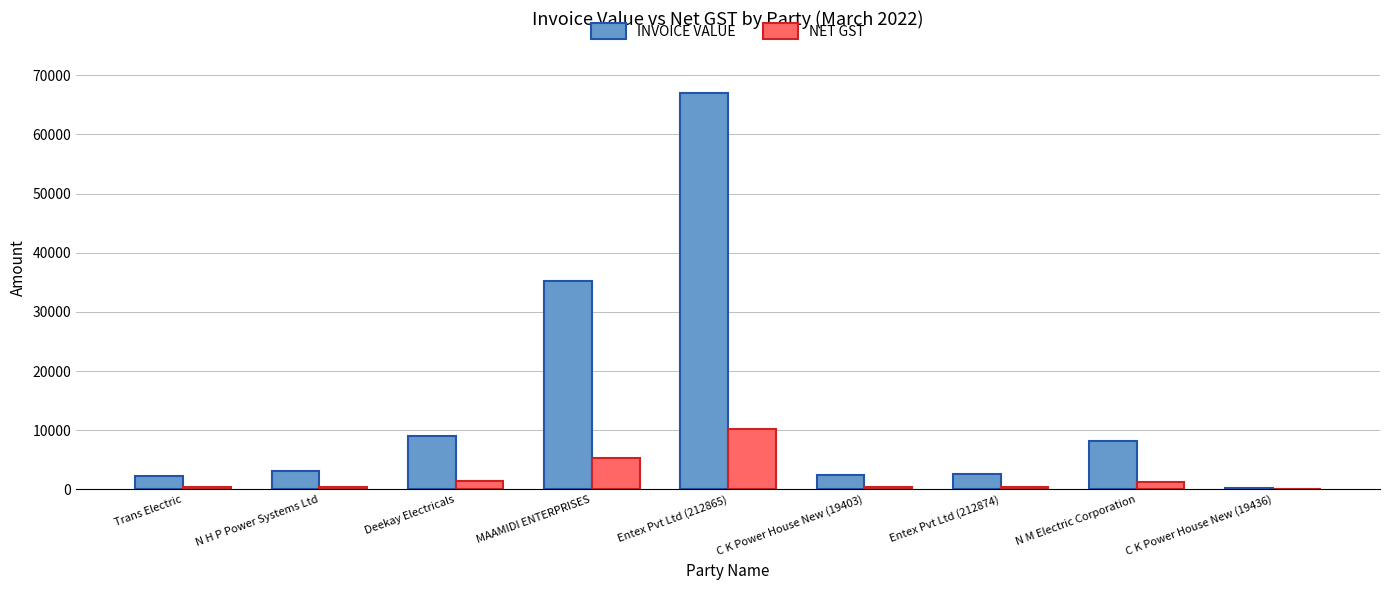

At which category is the sum across all series the highest?

Entex Pvt Ltd (212865)